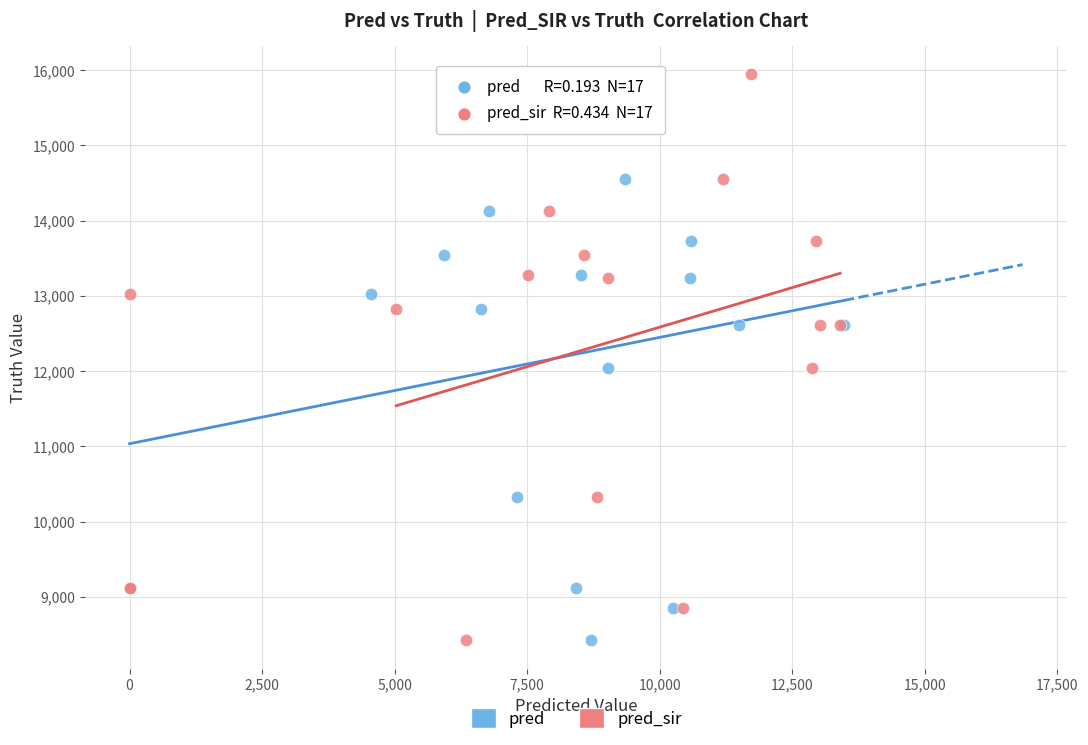

What are all the series names shown in the legend?

pred, pred_sir